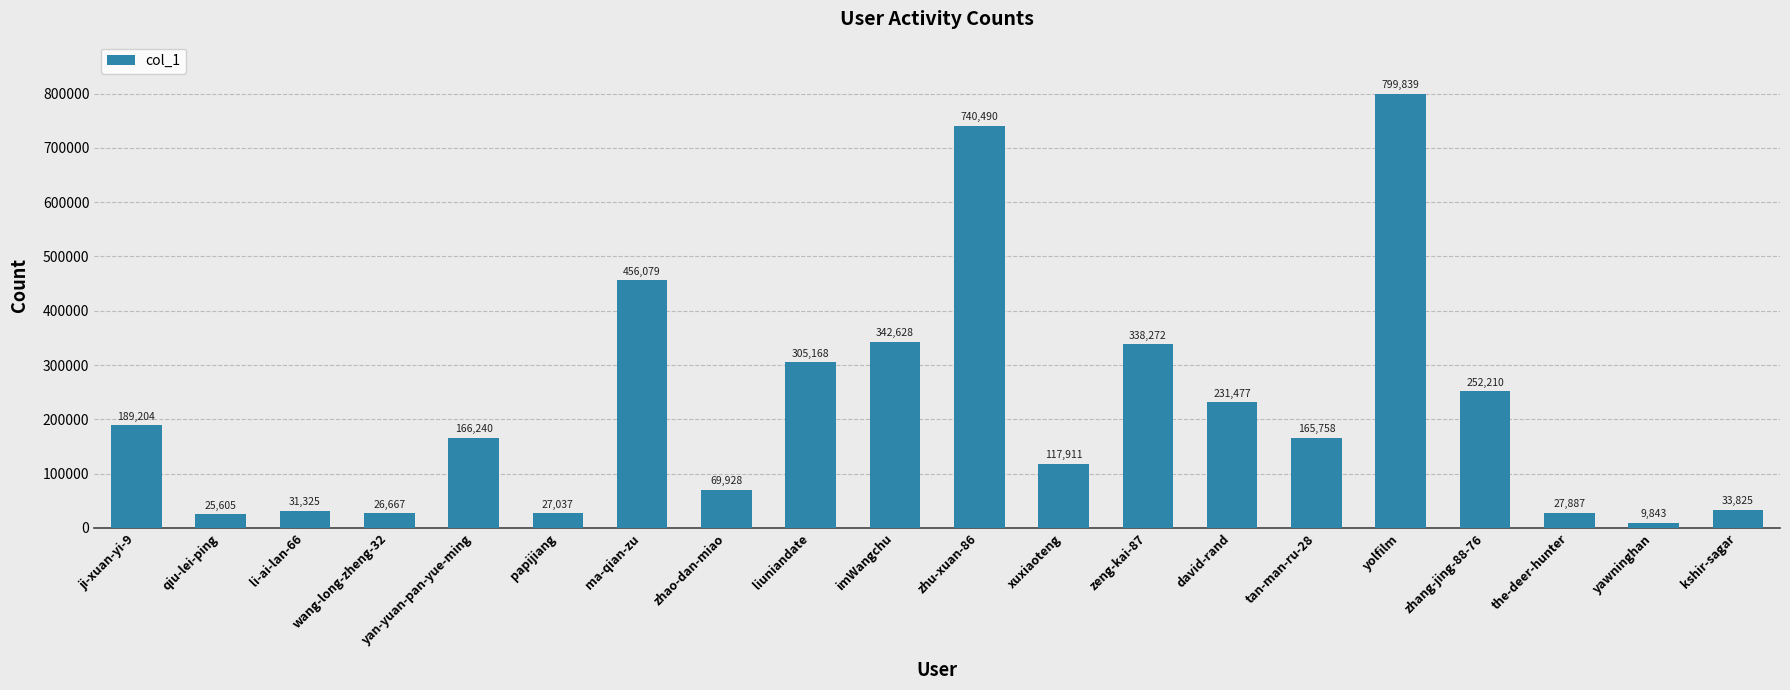

What is the greatest value displayed?

799839